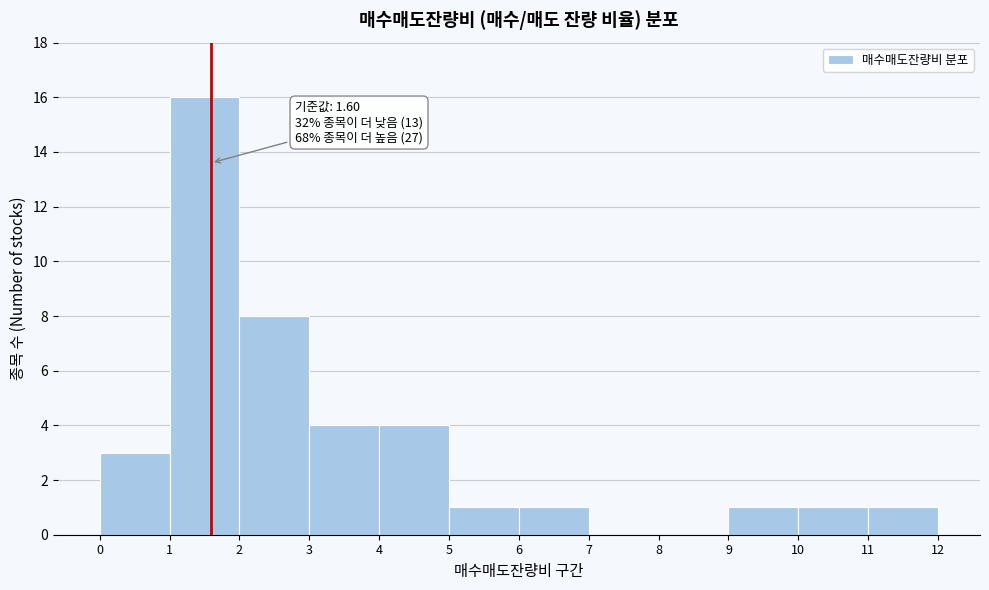

Over which range of the x-axis is the bar tallest?

1 to 2